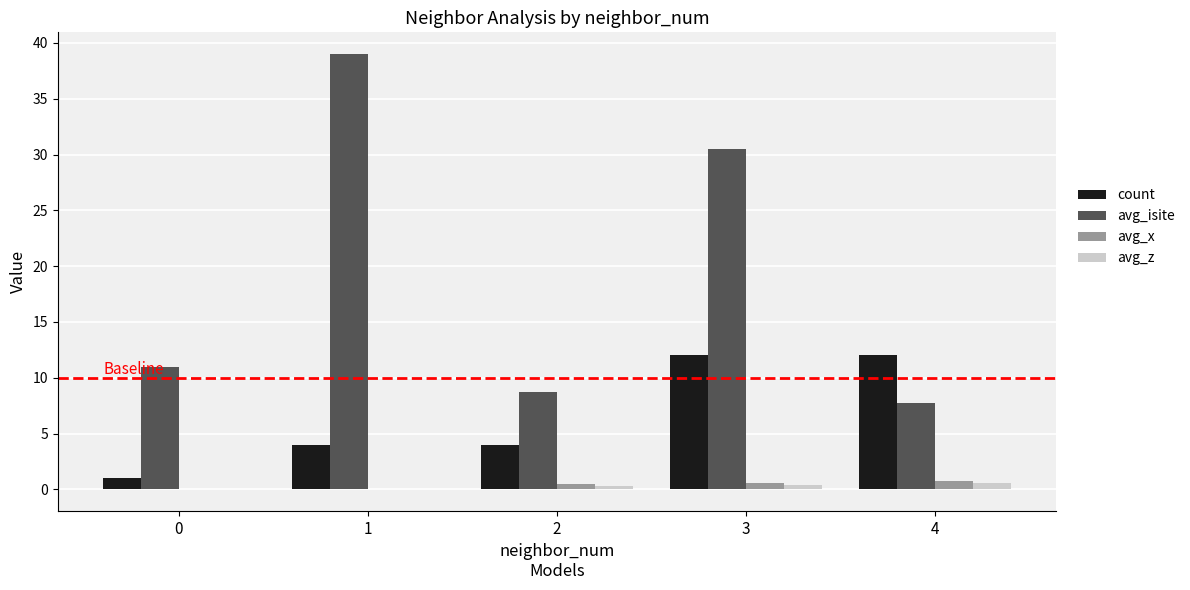

Is the value of avg_z at 1 greater than the value of avg_isite at 4?

No